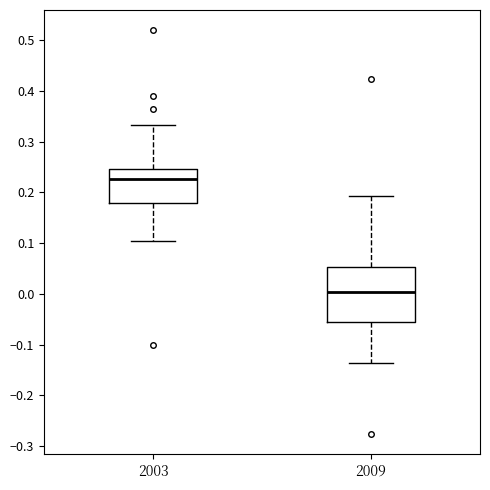

Which box is the tallest, from its lower edge to its upper edge?

2009